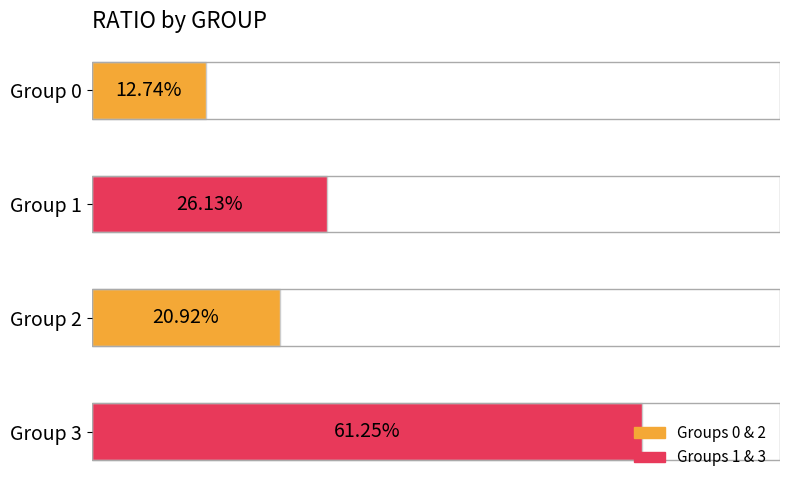

List the labels in order of value, smallest first.

Group 0, Group 2, Group 1, Group 3